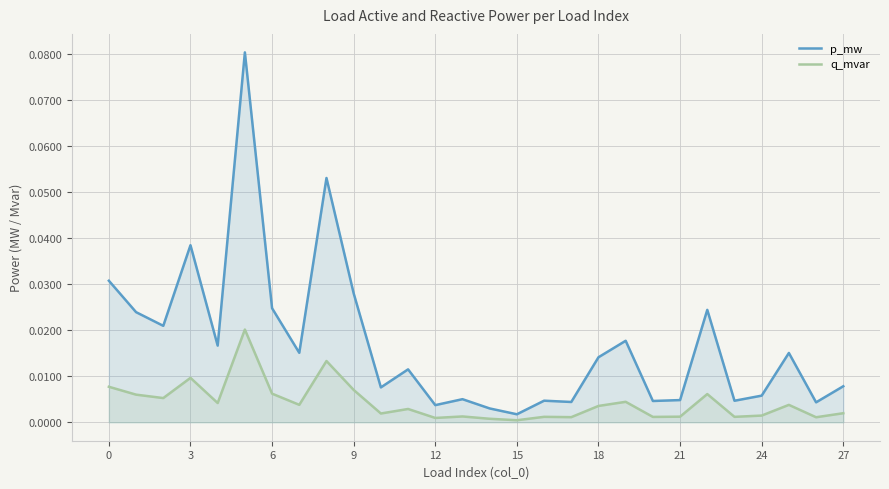

At how many categories does at least one series exceed 0?

28